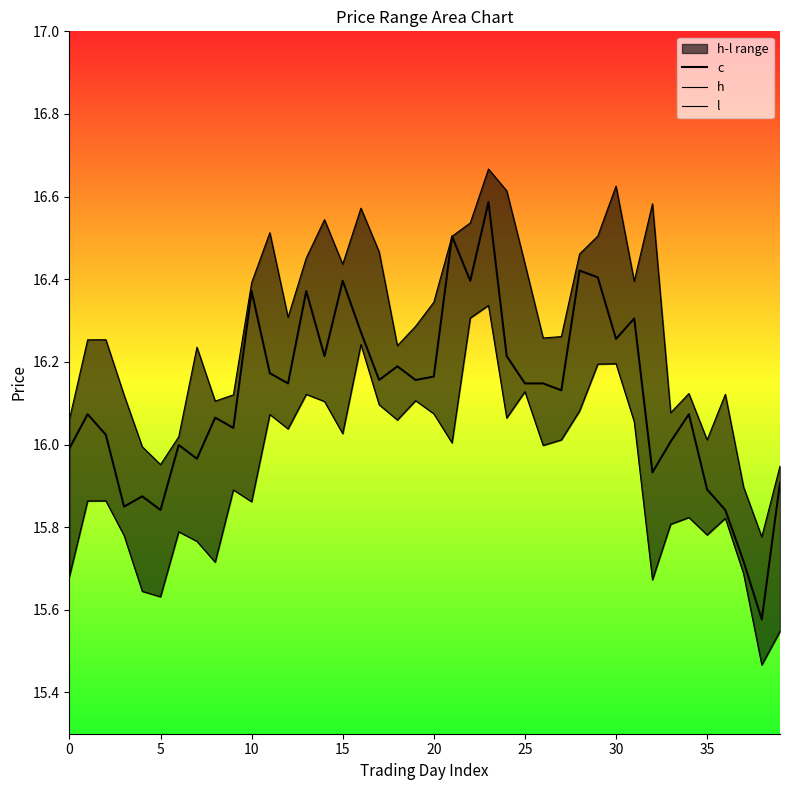

Rank the series by their maximum value, from lowest to highest.

l, c, h